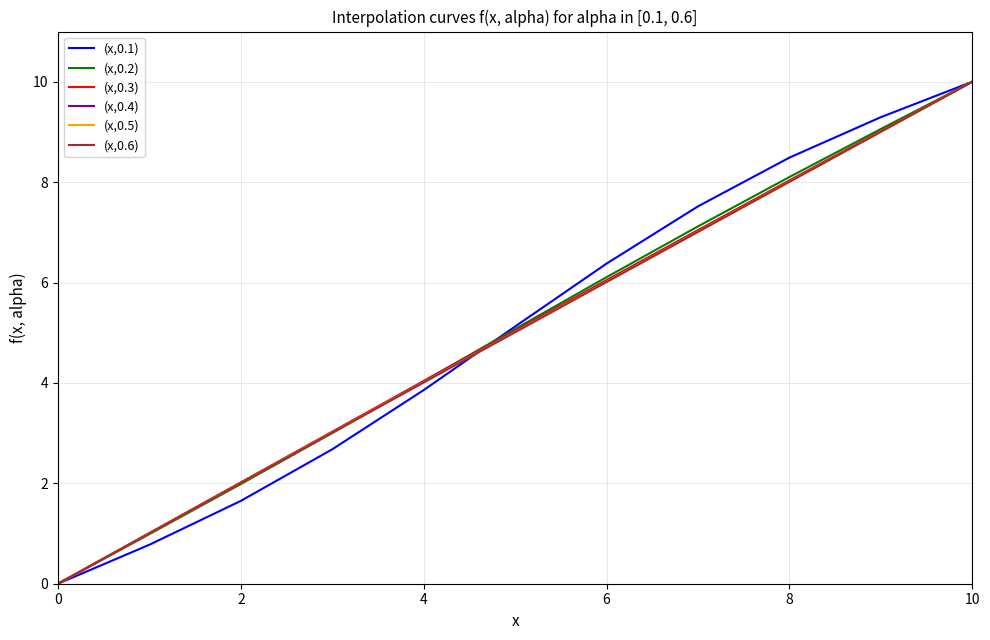

How many lines are shown in the chart?

6